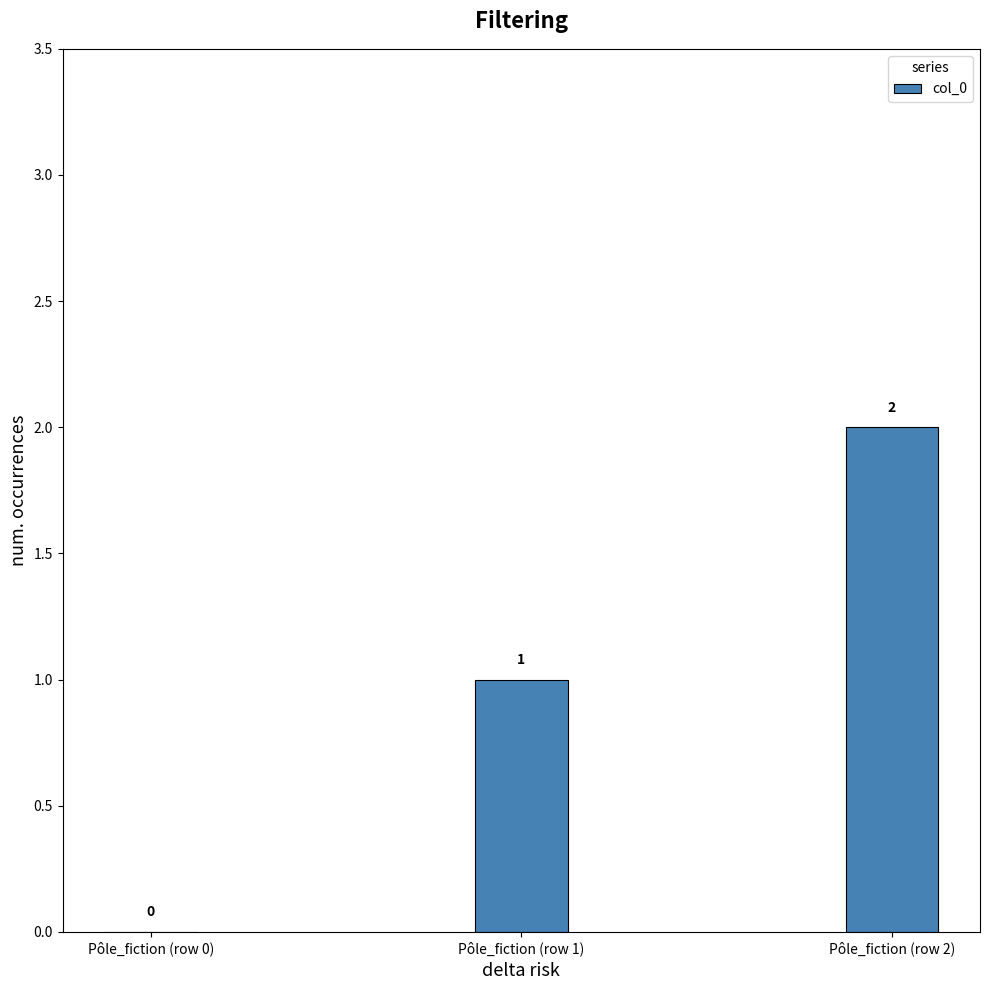

Reading left to right, transcribe all the data shown in this chart.

0	1	2